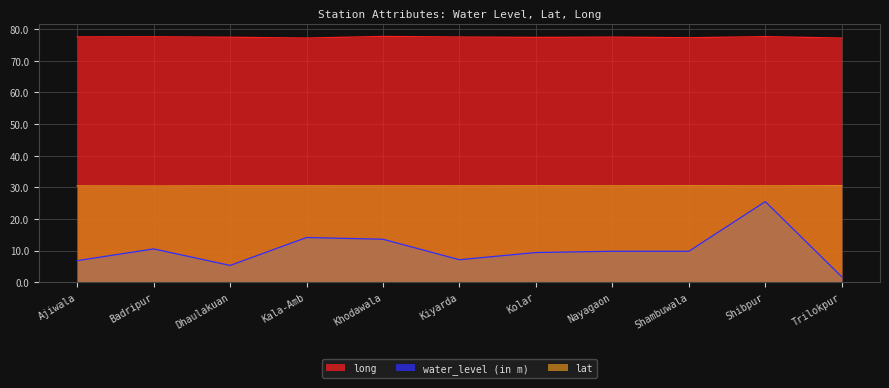

True or false: long and water_level (in m) intersect in this chart.

False